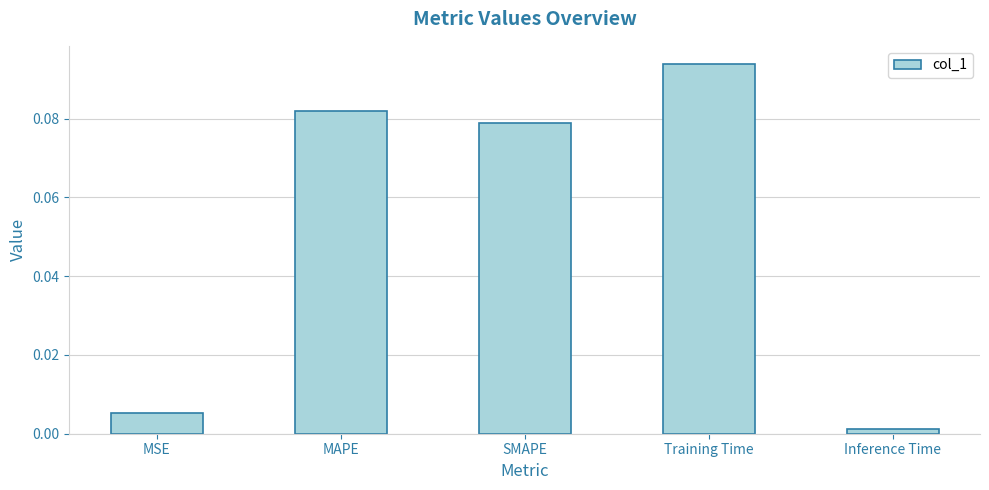

What is the label of the 5th bar from the left?

Inference Time